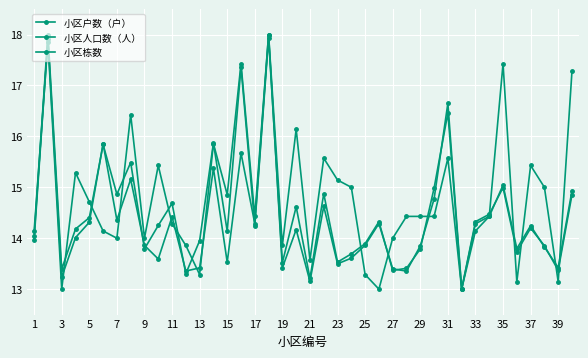

How many distinct data groups are displayed?

3